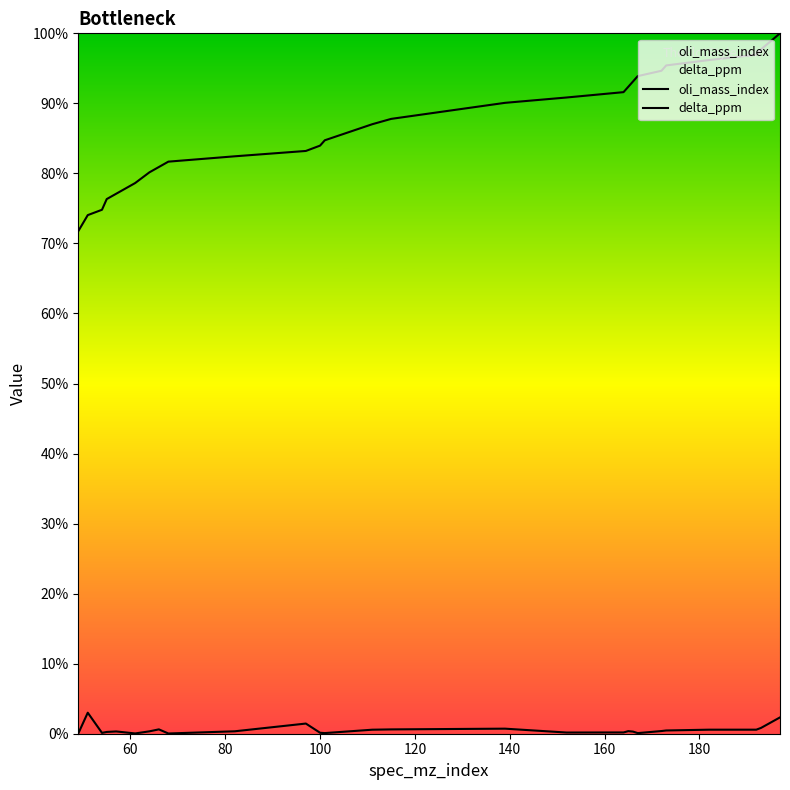

True or false: delta_ppm and oli_mass_index cross at least once.

False